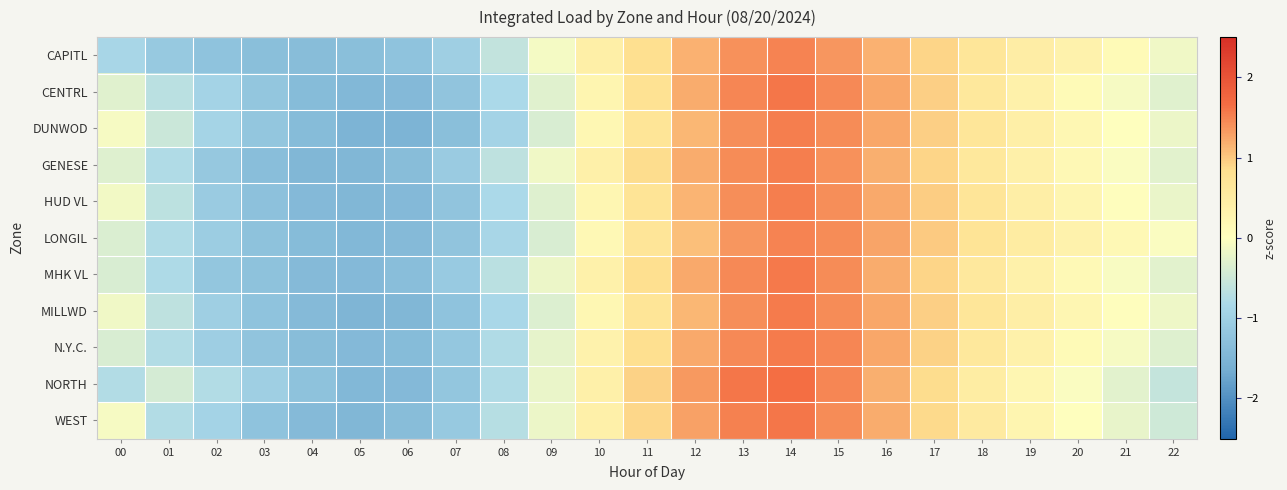

What is the spread (max minus min) of values at 07?

0.3